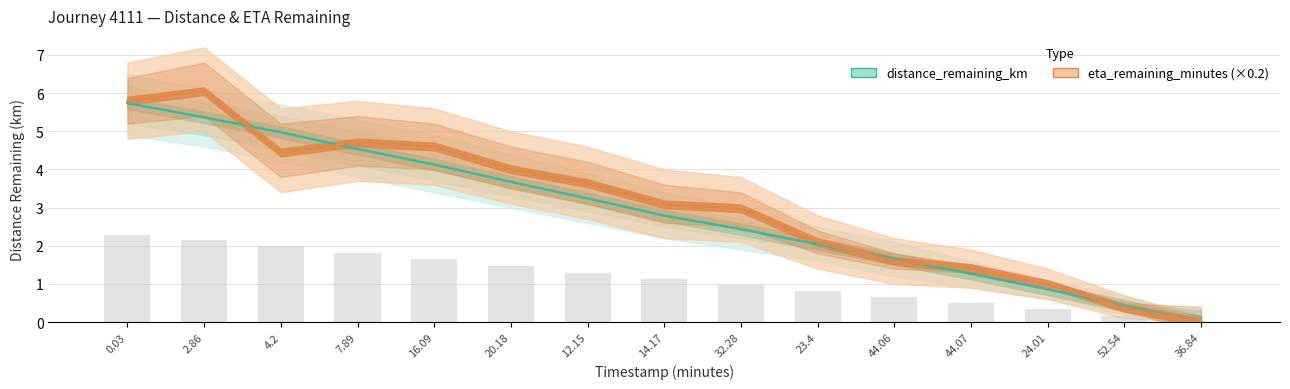

The distance_remaining_km series shows 2.1 at 44.07. True or false?

False